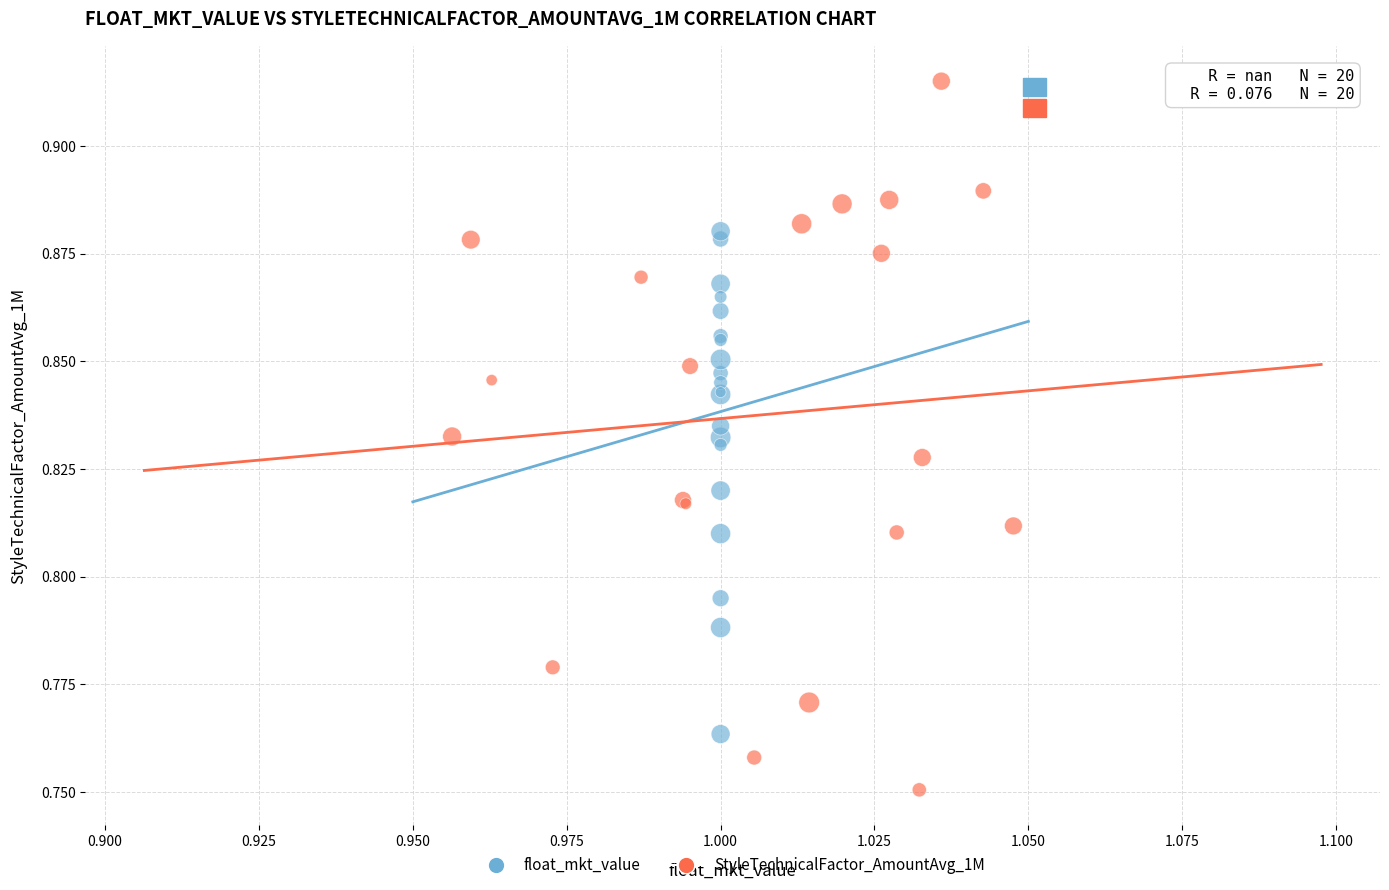

Which series reaches the minimum Y coordinate?

StyleTechnicalFactor_AmountAvg_1M